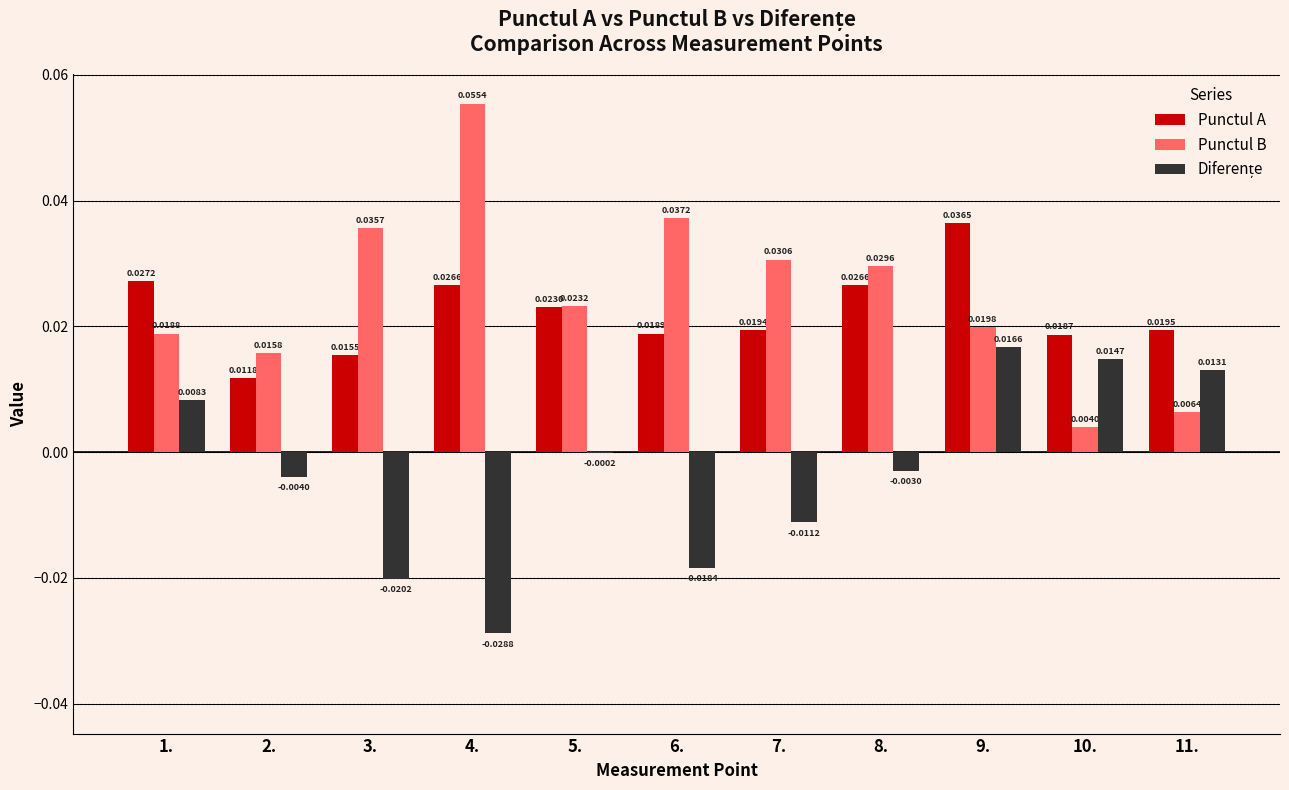

What is the sum of all Punctul B values?

0.3